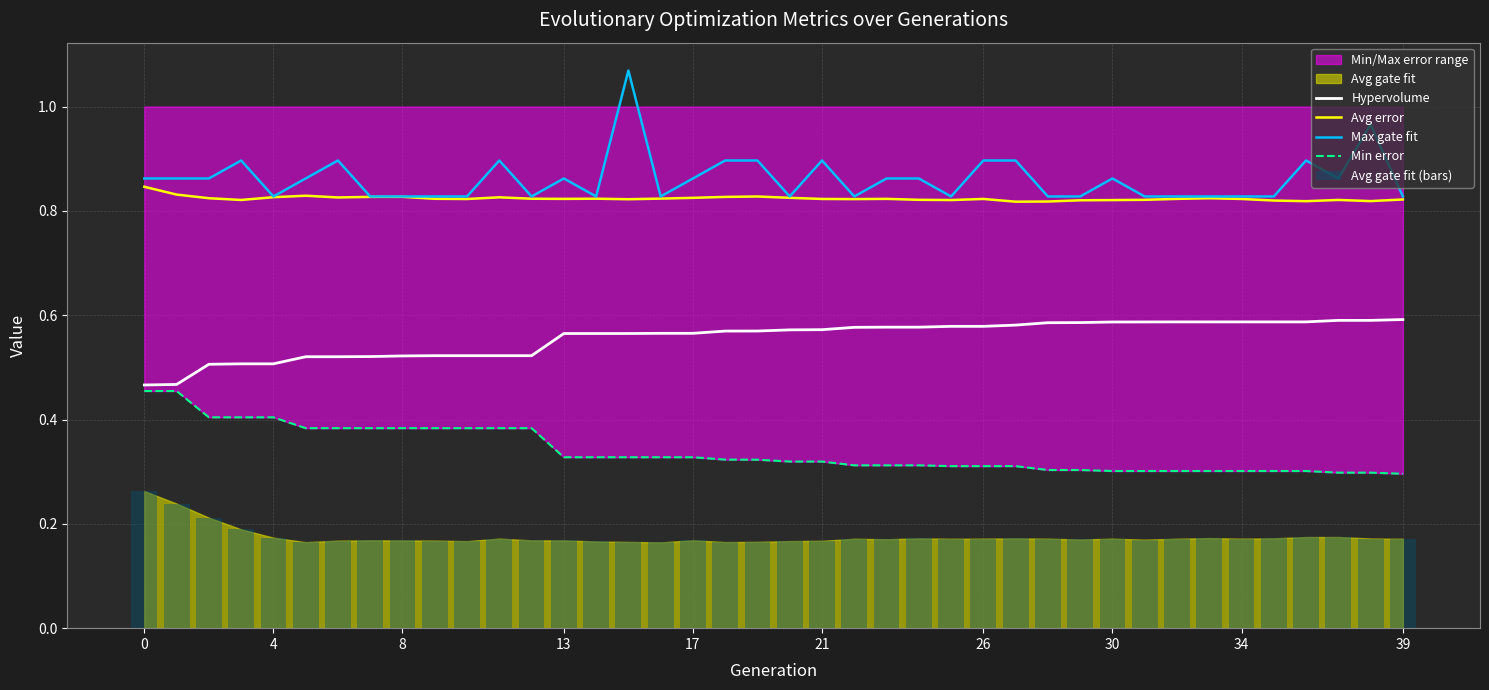

What is the value of the Max gate fit bar at the 28th from the left?

0.9